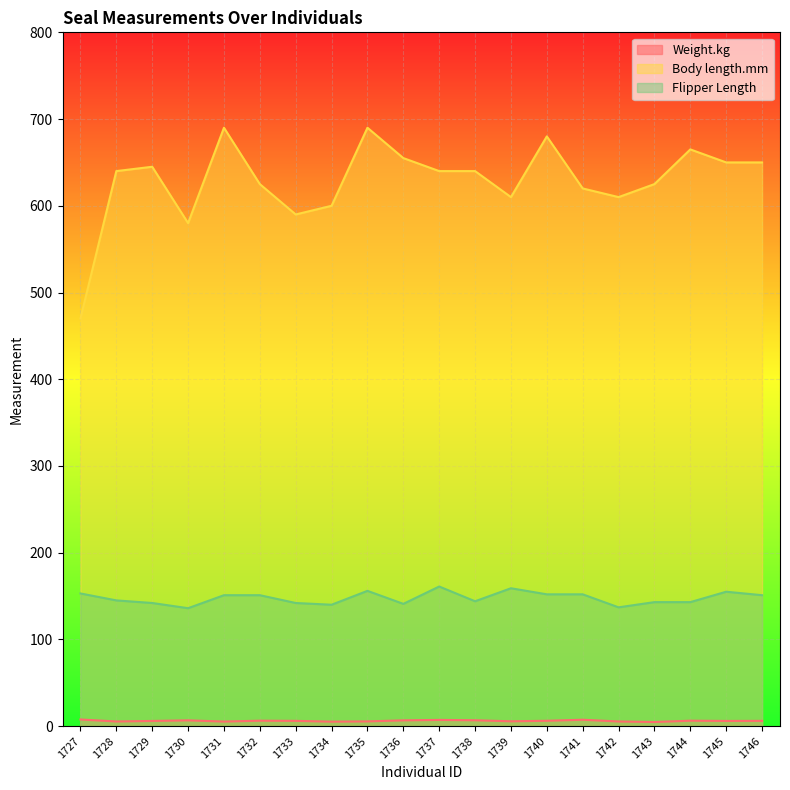

At which category is the sum across all series the highest?

1735